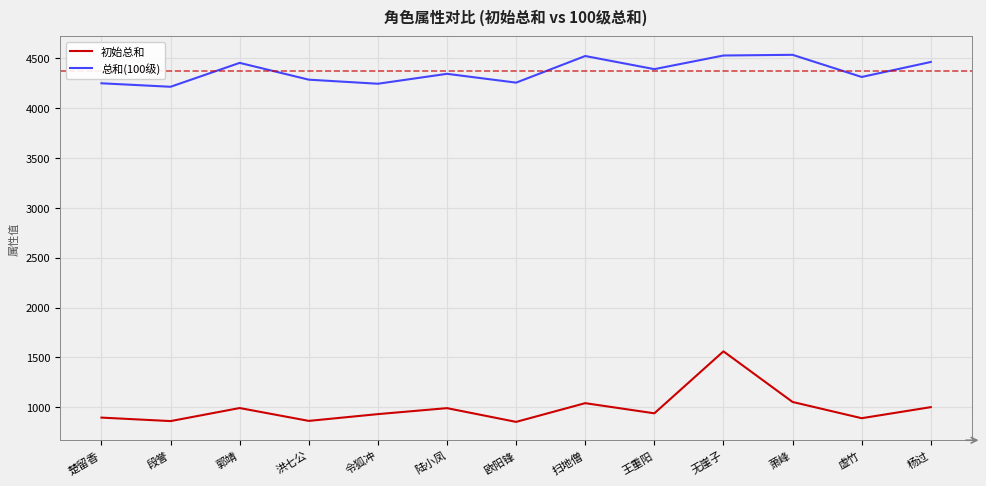

What is the minimum value shown in the chart?

852.0